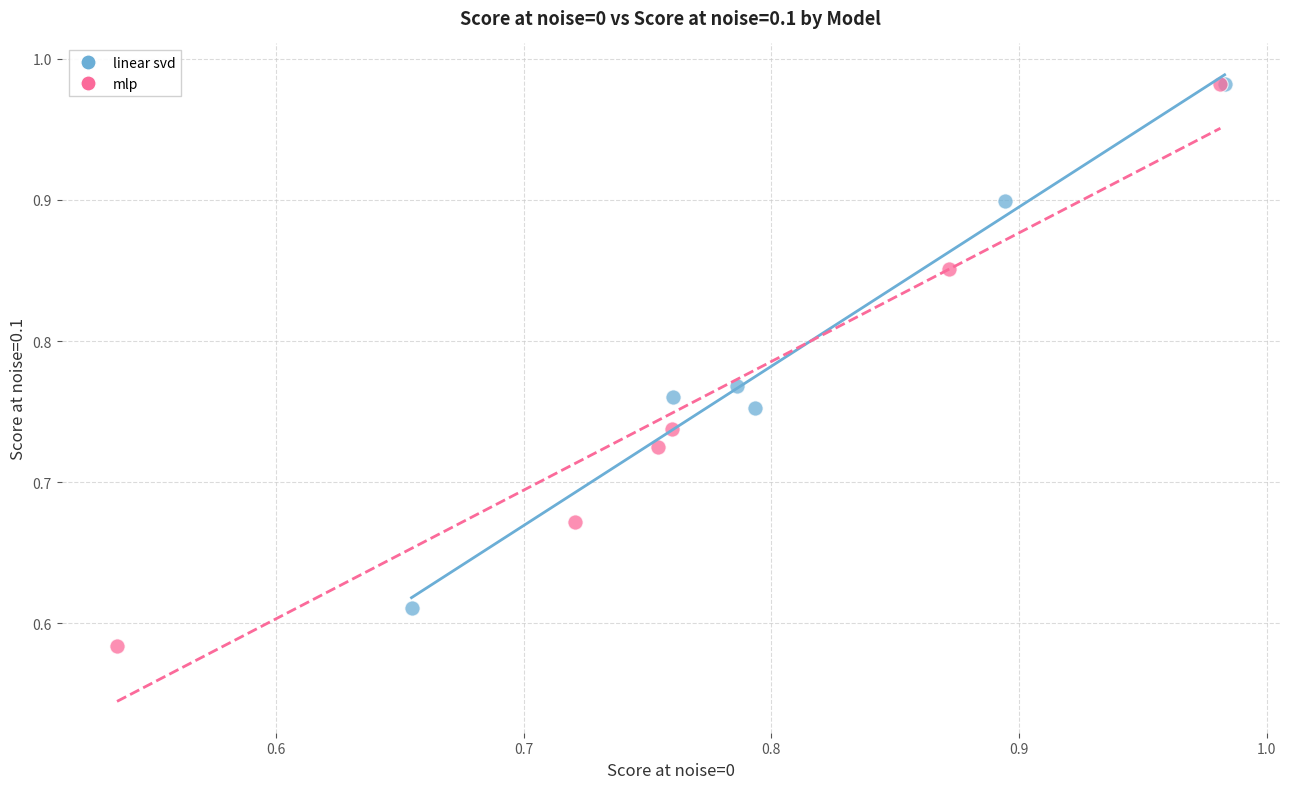

What are all the series names shown in the legend?

linear svd, mlp